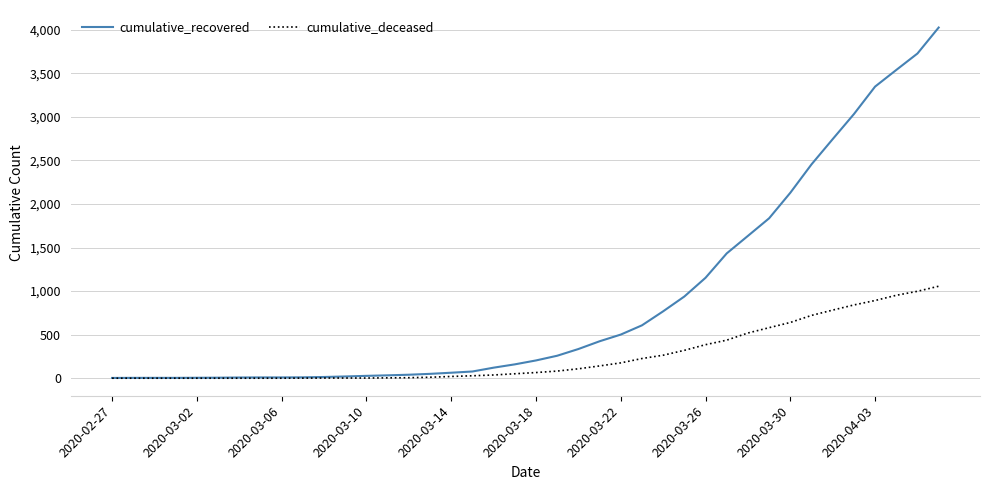

How many lines are shown in the chart?

2